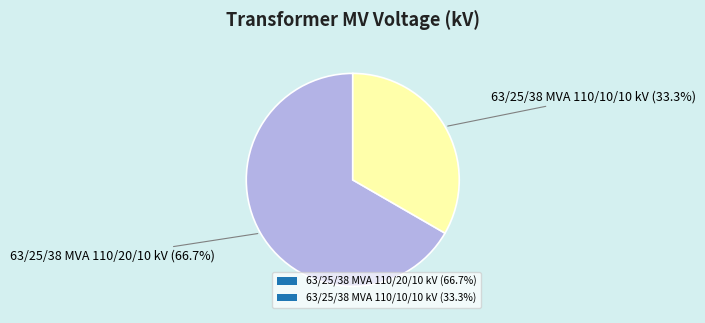

Between 63/25/38 MVA 110/10/10 kV and 63/25/38 MVA 110/20/10 kV, which is larger?

63/25/38 MVA 110/20/10 kV